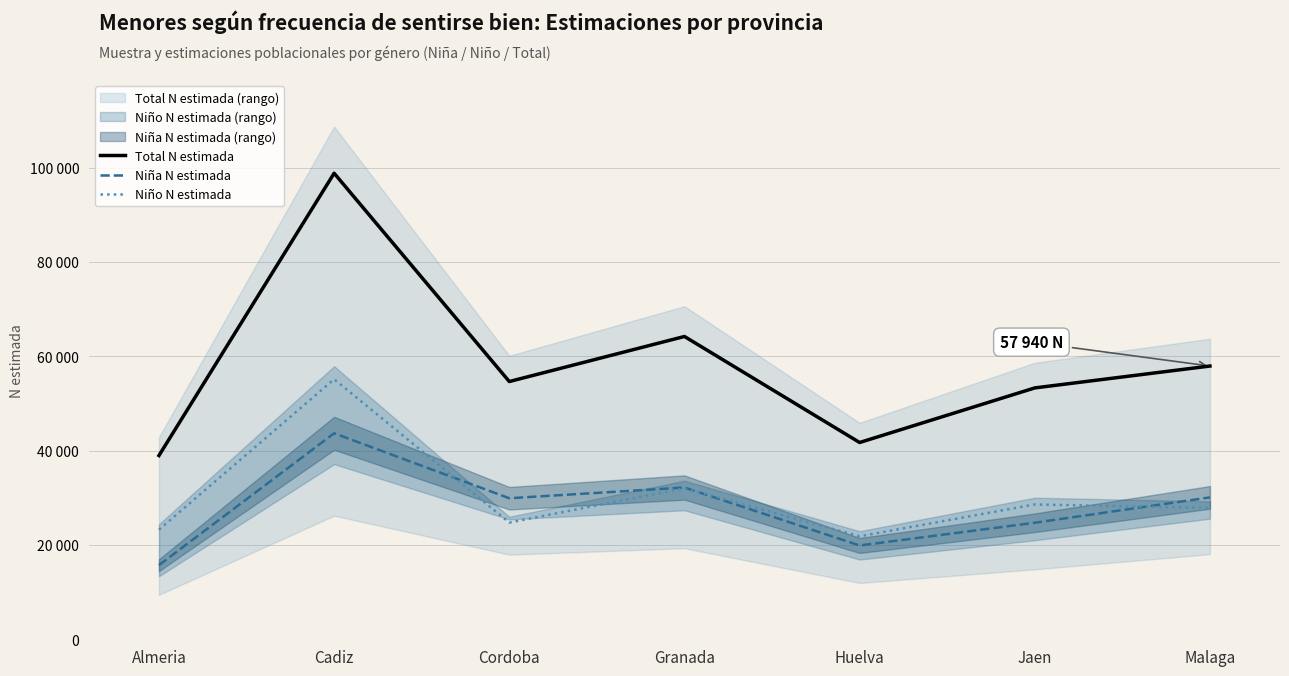

The value of Niña N estimada at Granada is 54485. True or false?

False